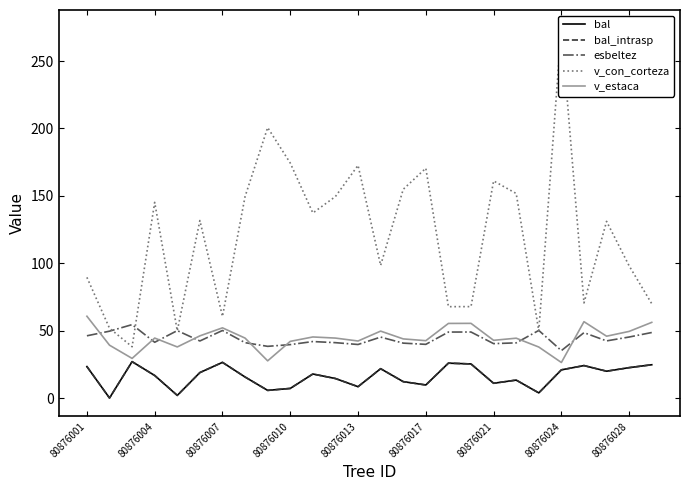

The v_estaca series shows 67.9 at 14. True or false?

False